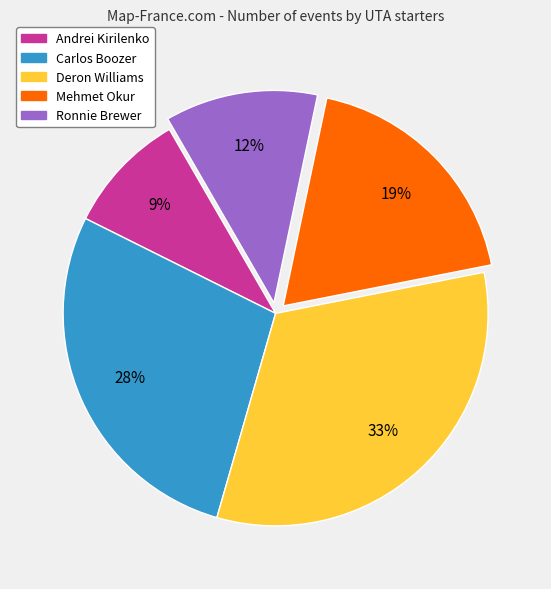

To the nearest percent, what is the average slice percentage?

20%